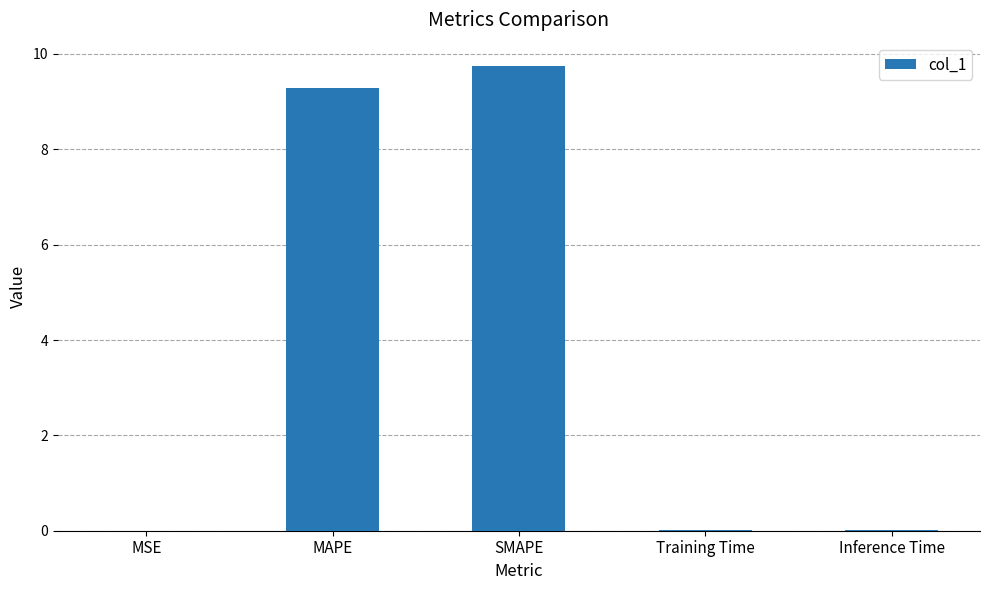

At which category does the chart reach its peak across all series?

SMAPE